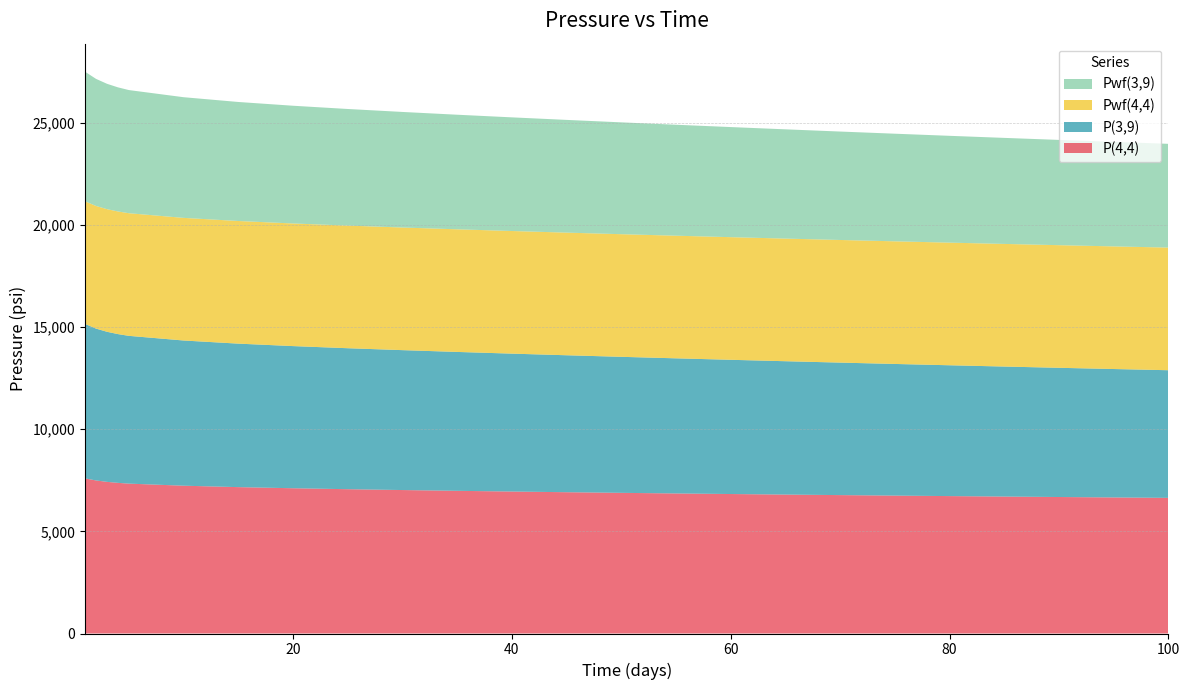

Reading left to right, what are all the values shown in this chart?

P(4,4): 1=7589.1	2=7487.9	3=7419.7	4=7370.6	5=7333.2	10=7231.6	15=7162.0	20=7107.2	25=7060.6	30=7019.1	35=6981.3	40=6946.1	45=6913.2	50=6882.1	55=6852.6	60=6824.4	65=6797.6	70=6771.8	75=6747.1	80=6723.4	85=6700.5	90=6678.4	95=6657.2	100=6636.6
P(3,9): 1=7556.5	2=7430.0	3=7342.5	4=7278.9	5=7230.4	10=7104.3	15=7020.8	20=6955.0	25=6897.8	30=6845.1	35=6795.3	40=6747.3	45=6700.8	50=6655.4	55=6611.0	60=6567.5	65=6524.7	70=6482.7	75=6441.4	80=6400.8	85=6360.9	90=6321.7	95=6283.2	100=6245.2
Pwf(4,4): 1=6000.0	2=6000.0	3=6000.0	4=6000.0	5=6000.0	10=6000.0	15=6000.0	20=6000.0	25=6000.0	30=6000.0	35=6000.0	40=6000.0	45=6000.0	50=6000.0	55=6000.0	60=6000.0	65=6000.0	70=6000.0	75=6000.0	80=6000.0	85=6000.0	90=6000.0	95=6000.0	100=6000.0
Pwf(3,9): 1=6339.6	2=6217.7	3=6133.6	4=6072.2	5=6025.5	10=5903.9	15=5823.4	20=5760.1	25=5705.1	30=5654.4	35=5606.5	40=5560.3	45=5515.5	50=5471.8	55=5428.9	60=5386.9	65=5345.6	70=5305.1	75=5265.4	80=5226.4	85=5188.0	90=5150.2	95=5113.1	100=5076.5